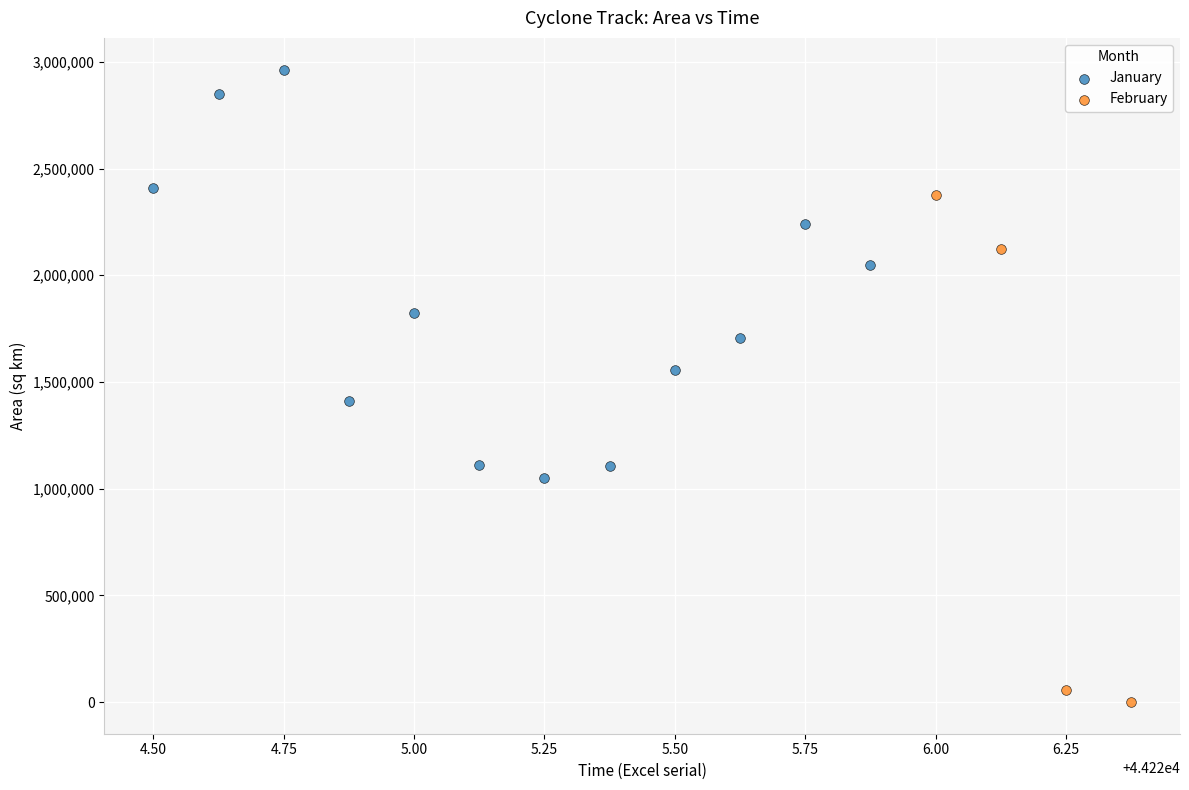

Which series reaches the maximum Y coordinate?

January